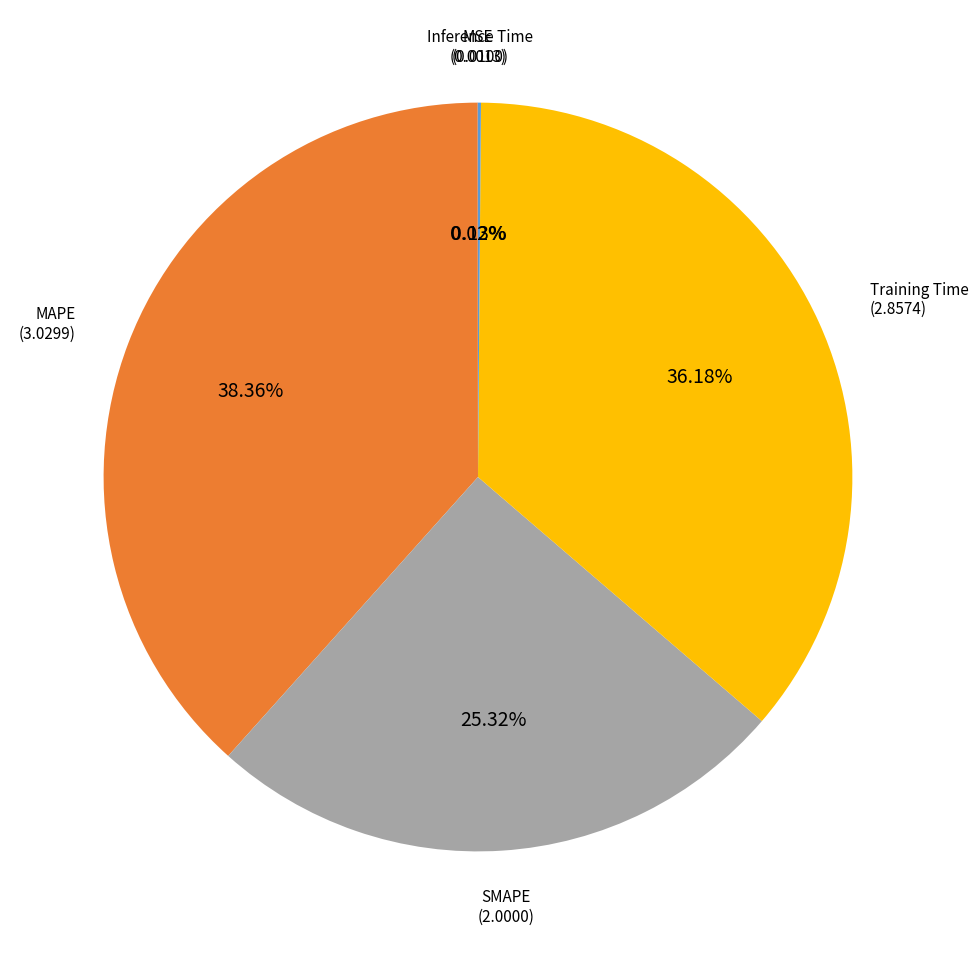

Which has a higher value, Training Time or MAPE?

MAPE